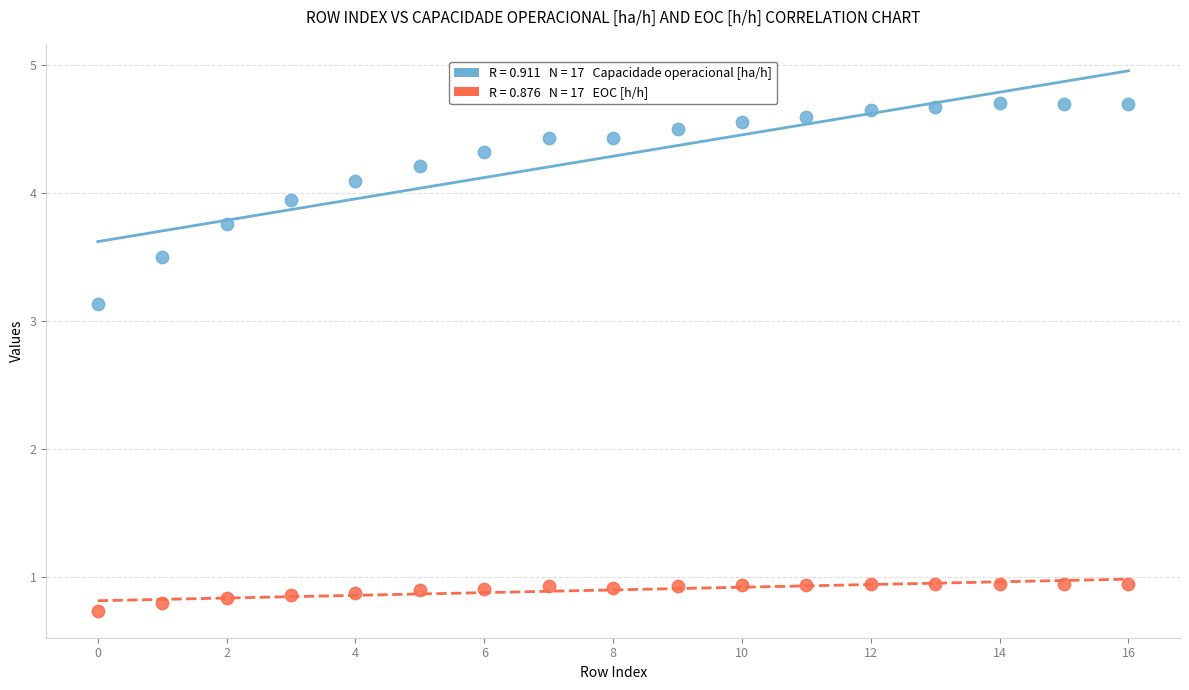

Across all data points, what is the range of Y values (max minus min)?

4.0